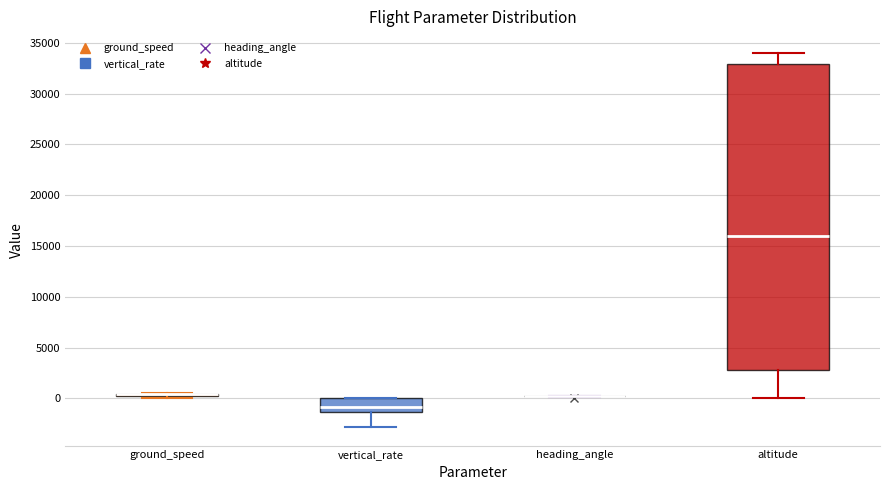

Where does the median line of the box for altitude sit on the y-axis? The values are not printed on the chart, so give them approximately, as read against the axis.

16000